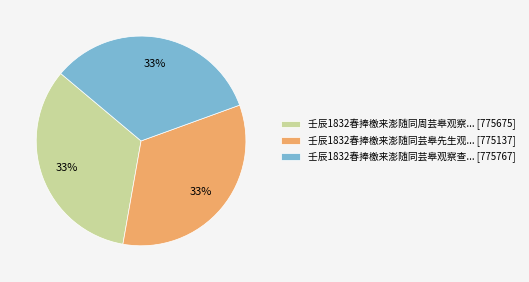

To the nearest percent, what portion does 壬辰1832春捧檄来澎随同芸皋先生观... [775137] represent?

33%